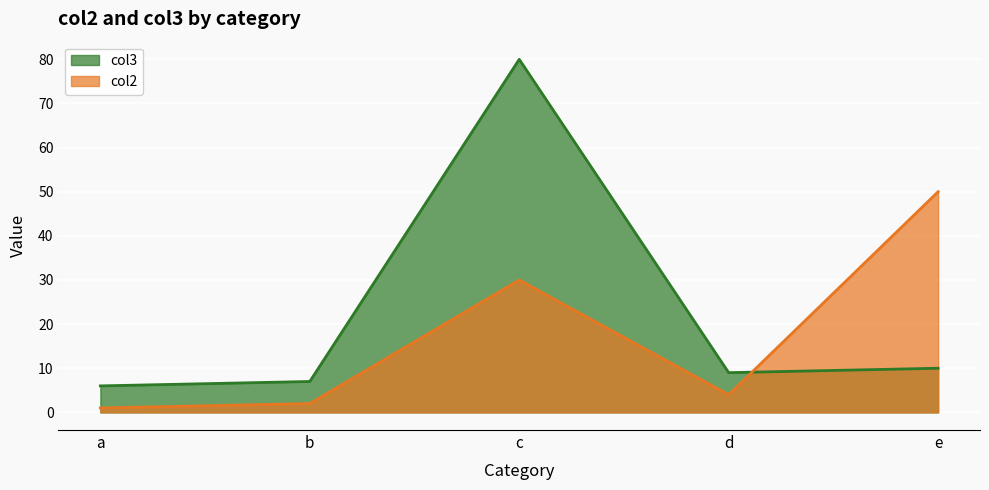

List the series in order of their overall mean, highest first.

col3, col2